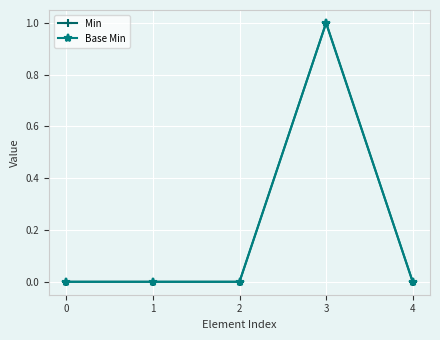

Reading right to left, list all the values displayed in this chart.

Min: 0	1	0	0	0
Base Min: 0	1	0	0	0